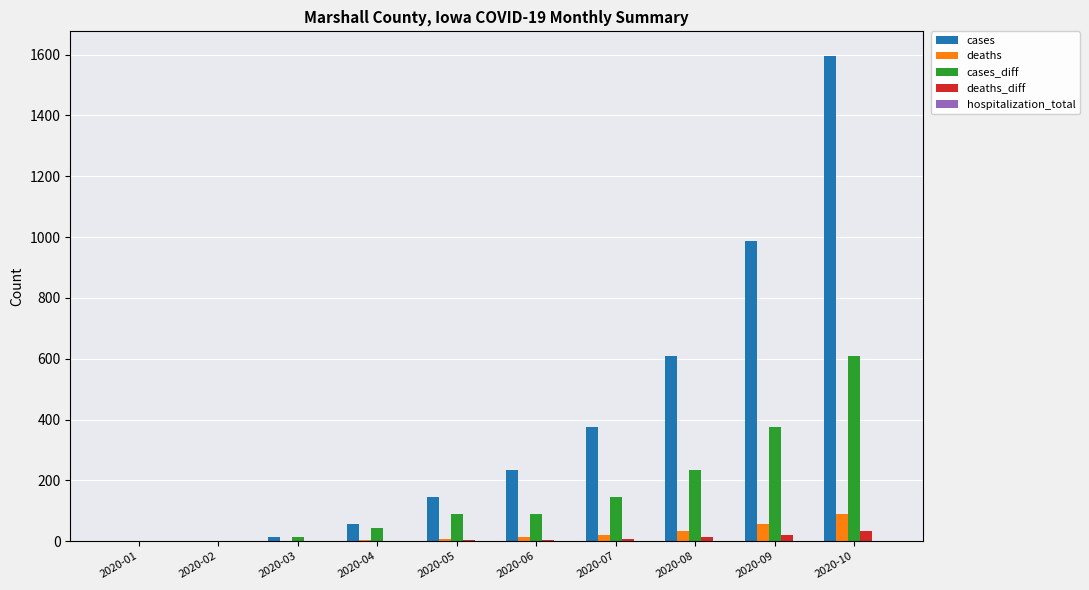

At which label does cases reach its peak?

2020-10